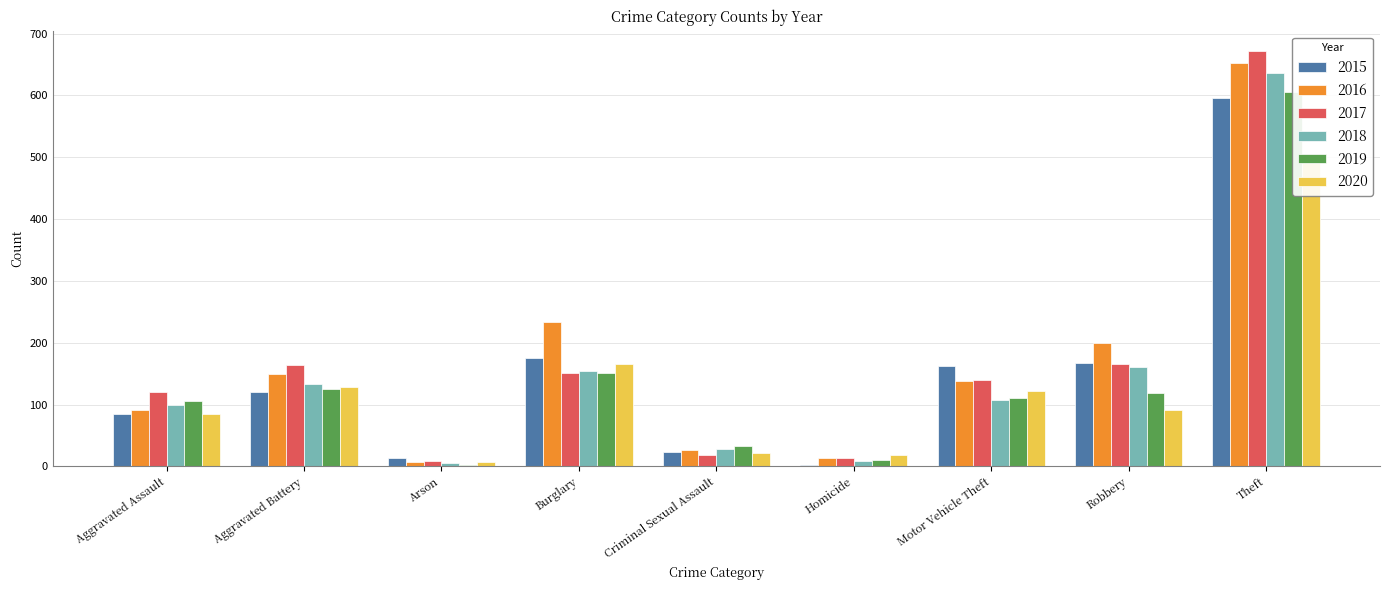

Are the bars grouped side by side (vs. stacked)?

Yes